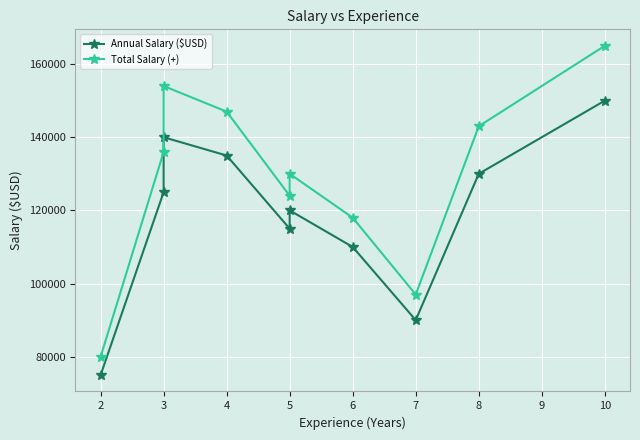

How many categories are shown in the chart?

10